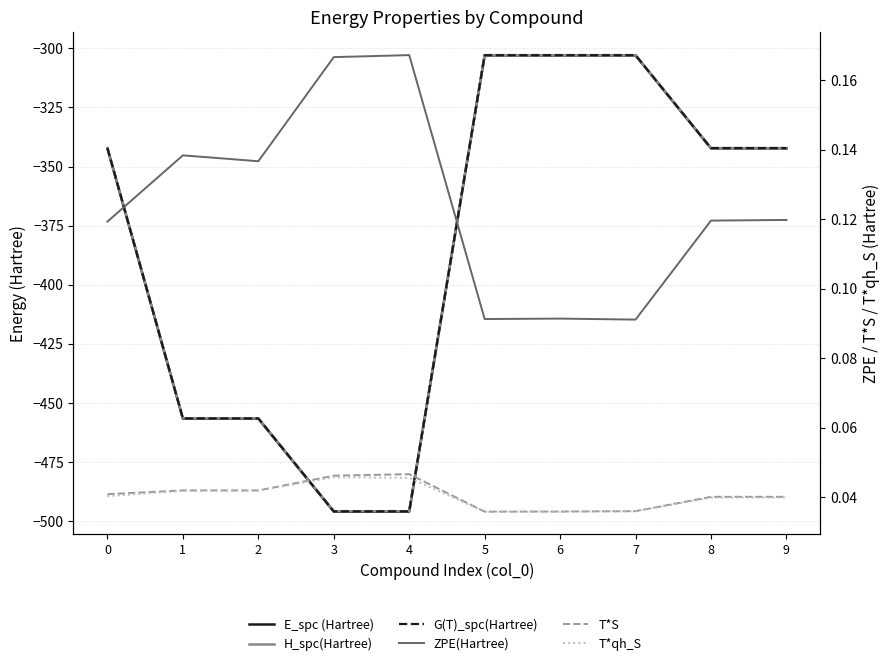

How many interior local peaks does the T*qh_S series have?

1